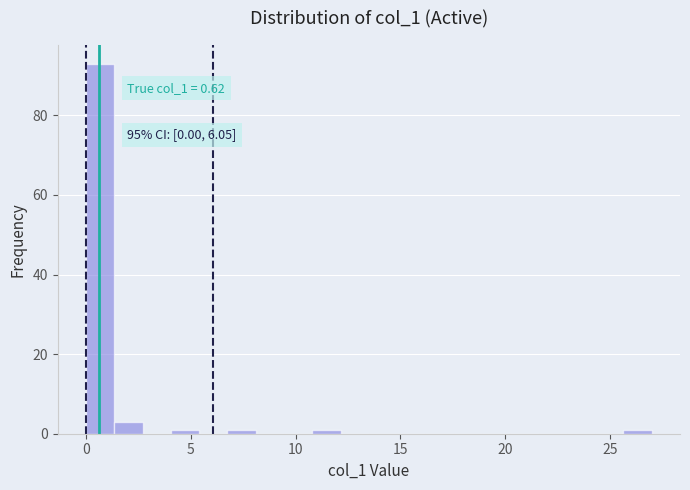

Read against the x-axis, roughly where is the centre of the tallest bar?

0.5